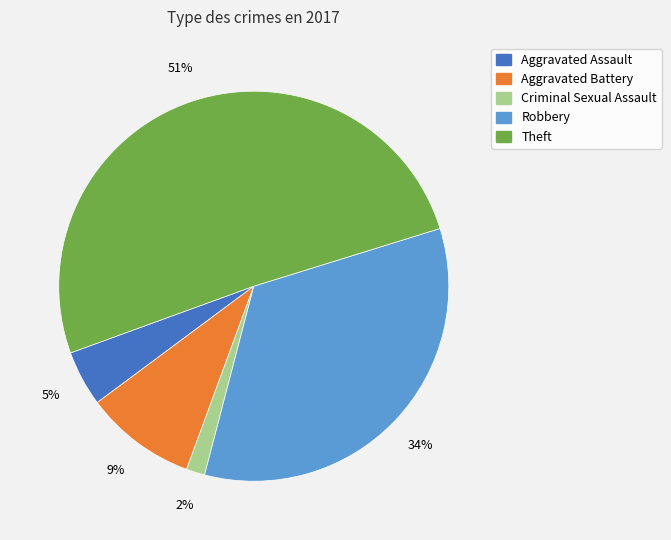

Which slice is the largest?

Theft